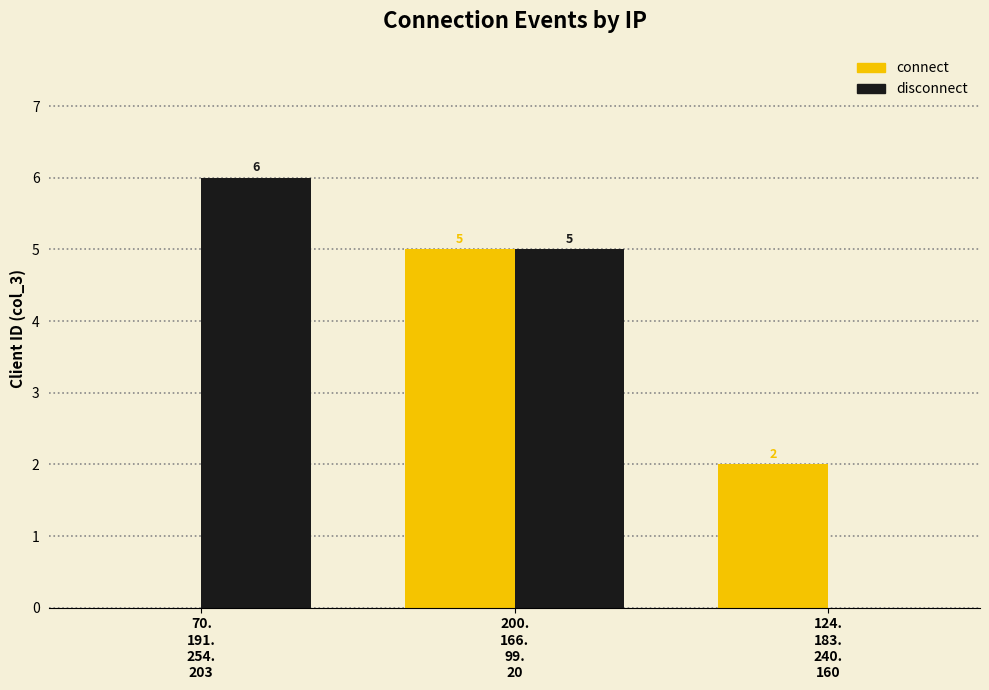

What is the difference between the disconnect values at 124.
183.
240.
160 and 200.
166.
99.
20?

5